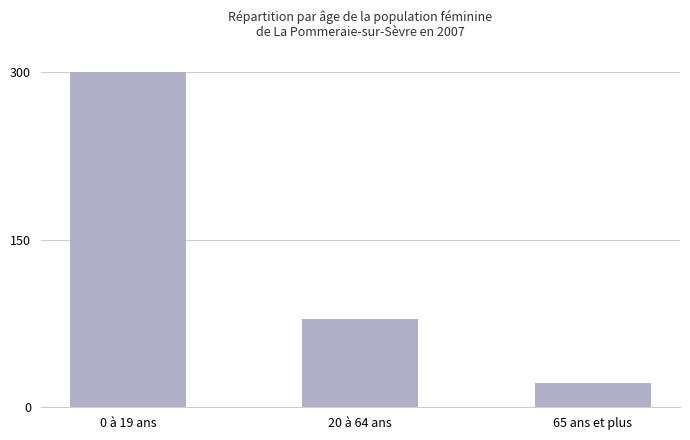

What is the value of the 2nd bar from the left?

79